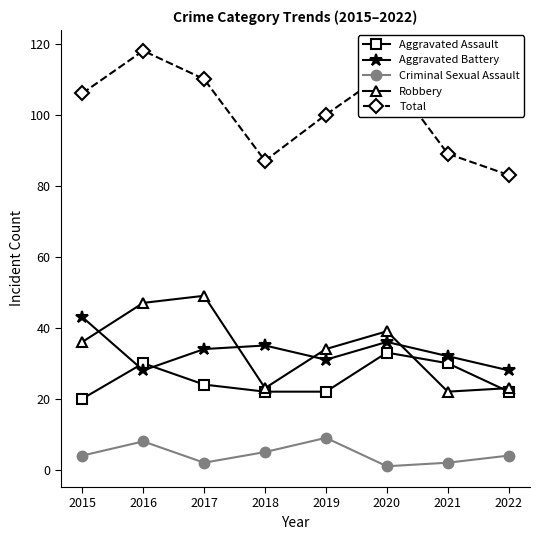

At which label does Total reach its minimum?

2022